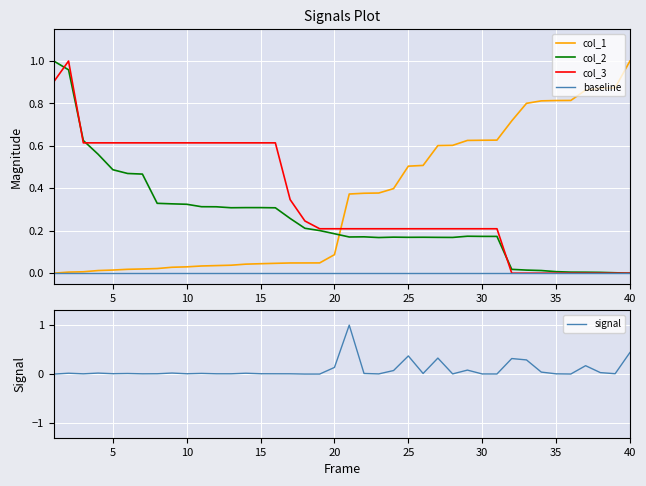

True or false: col_1 and col_3 intersect in this chart.

True